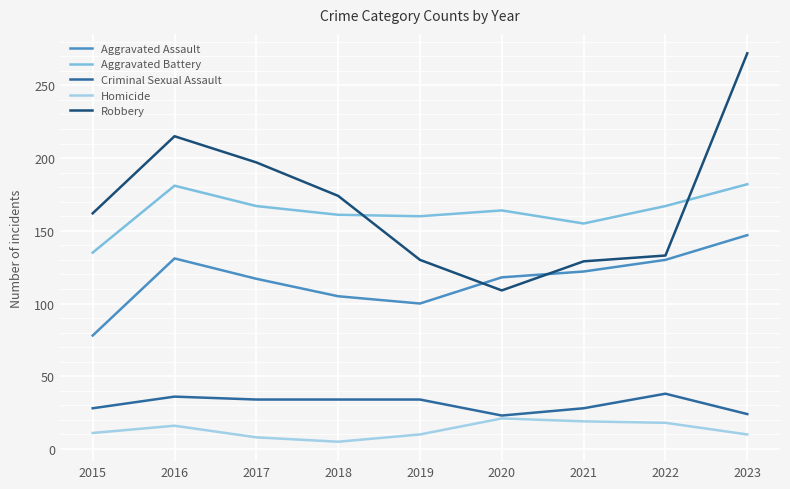

At which category is the sum across all series the highest?

2023